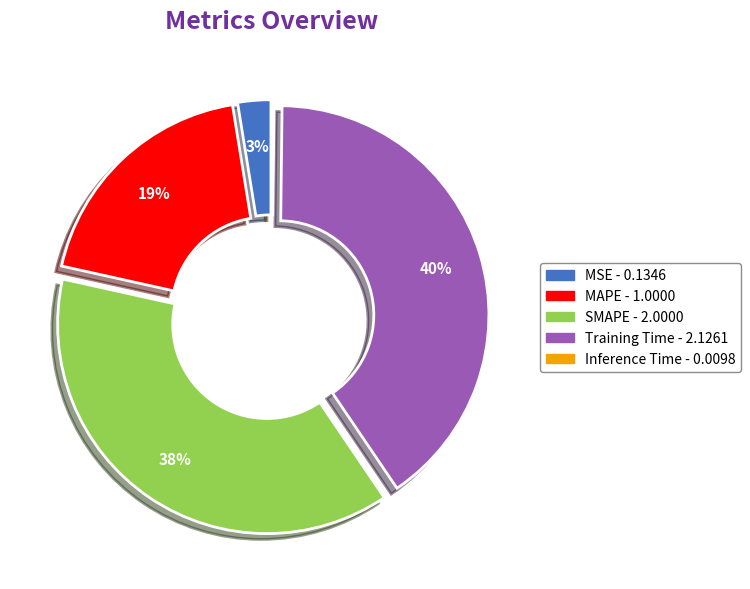

Combined, do Training Time and SMAPE account for over 50%?

Yes